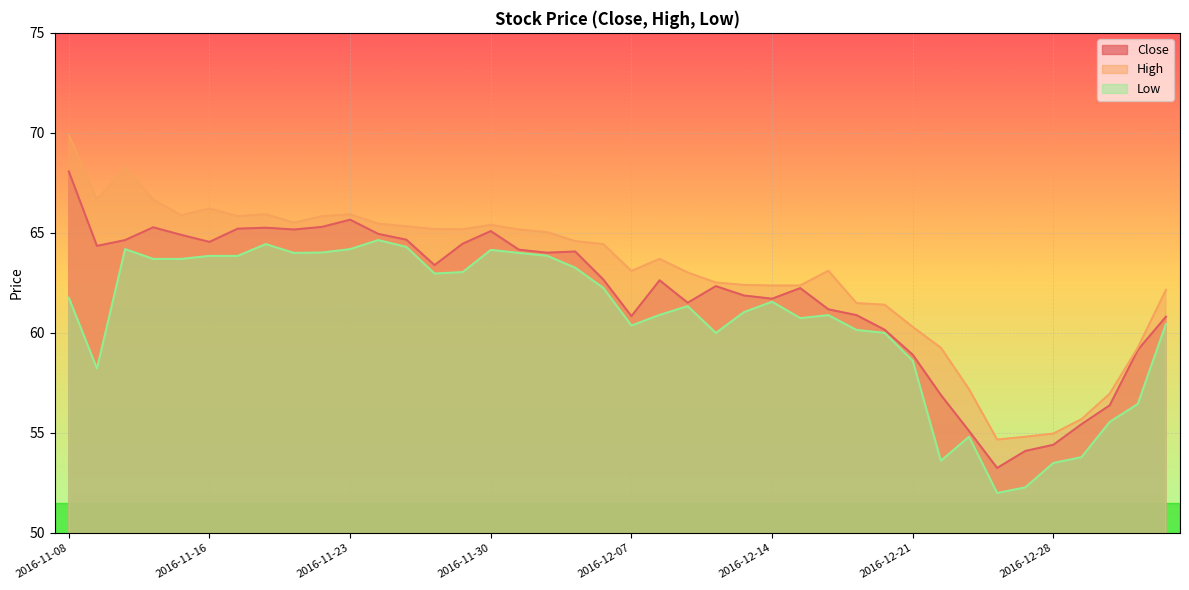

At which label does Close first exceed 62?

2016-11-08